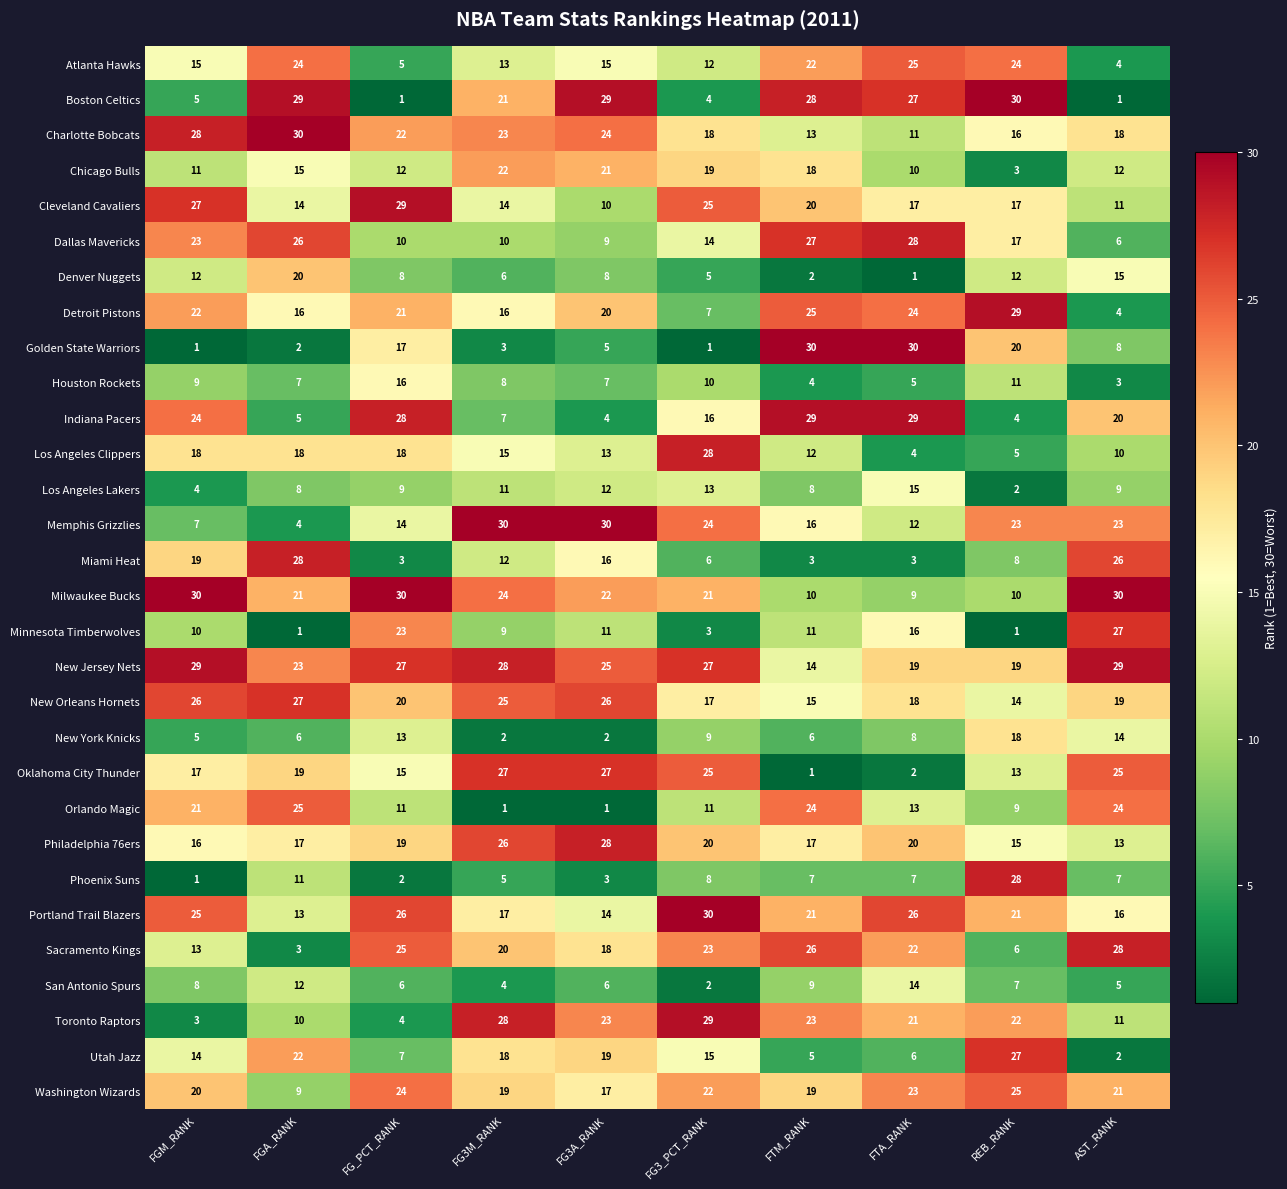

What is the difference between the highest and lowest values at FGM_RANK?

29